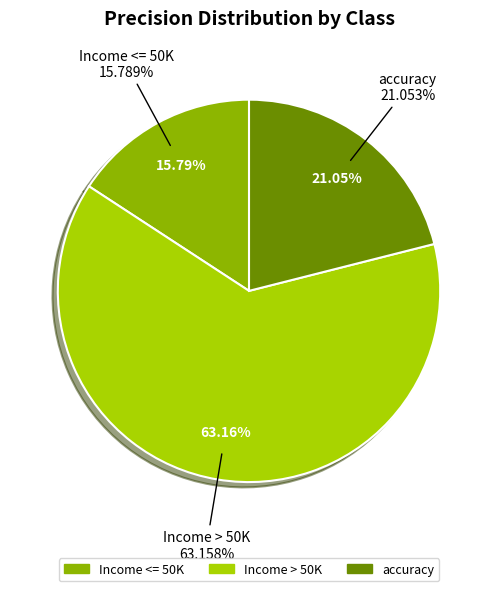

How many slices are in this pie chart?

3